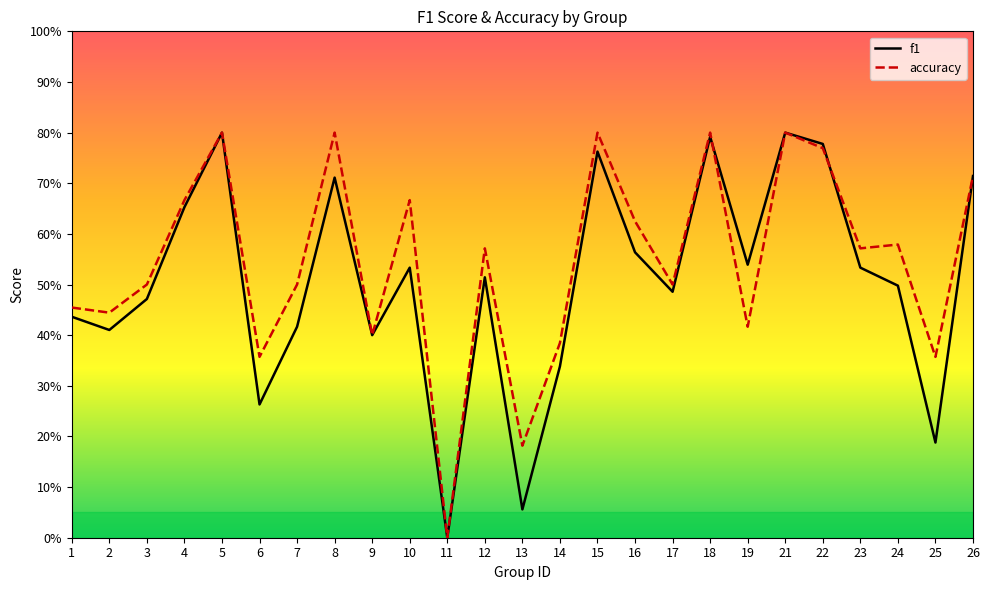

How many intersections are there between f1 and accuracy?

2